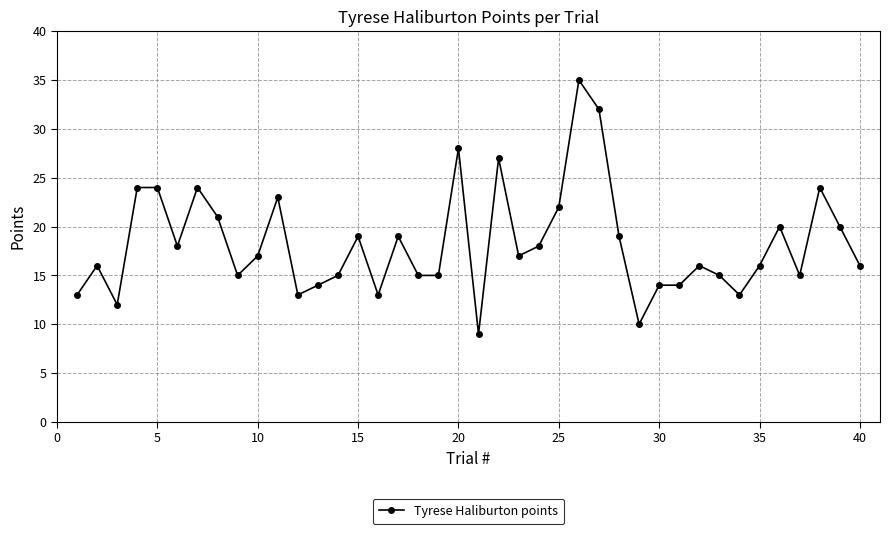

What is the sum of all values?

730